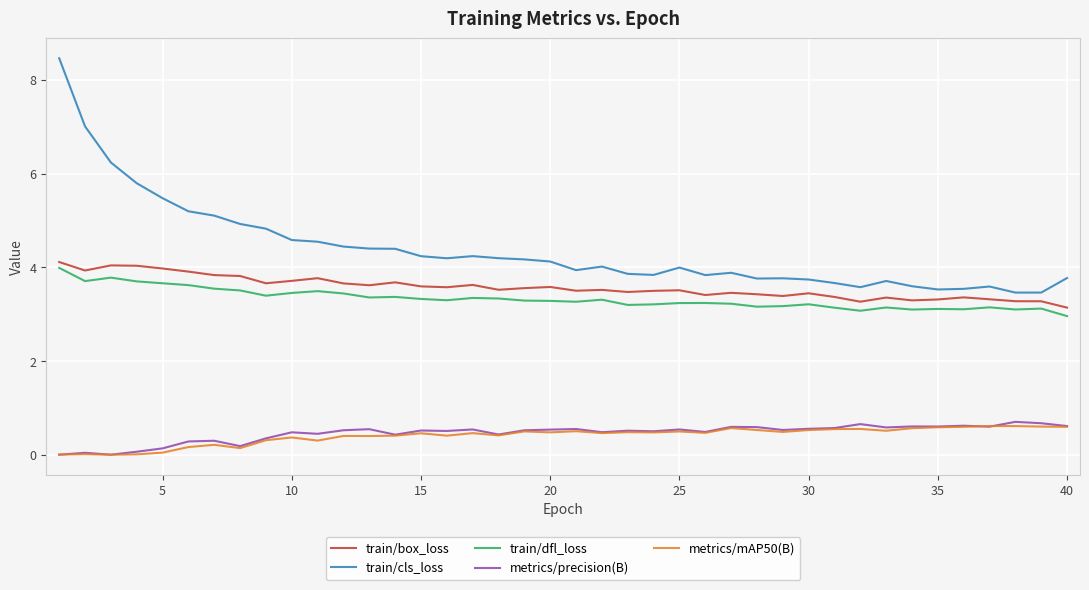

What is the highest value of the metrics/precision(B) series?

0.7